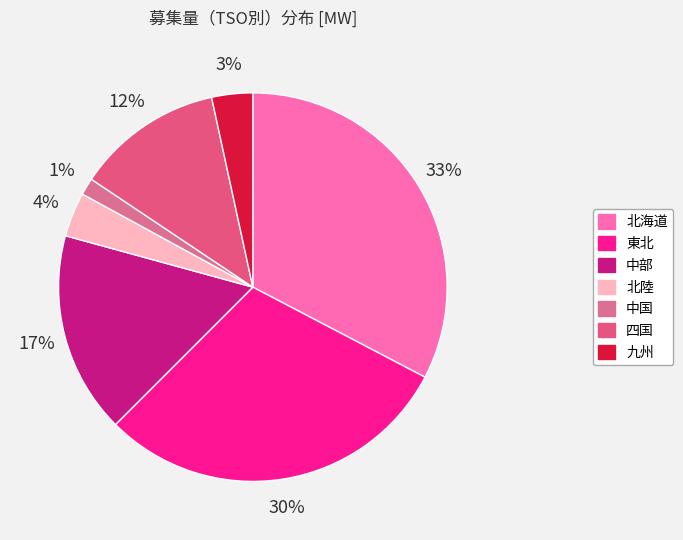

How many segments does this pie chart have?

7